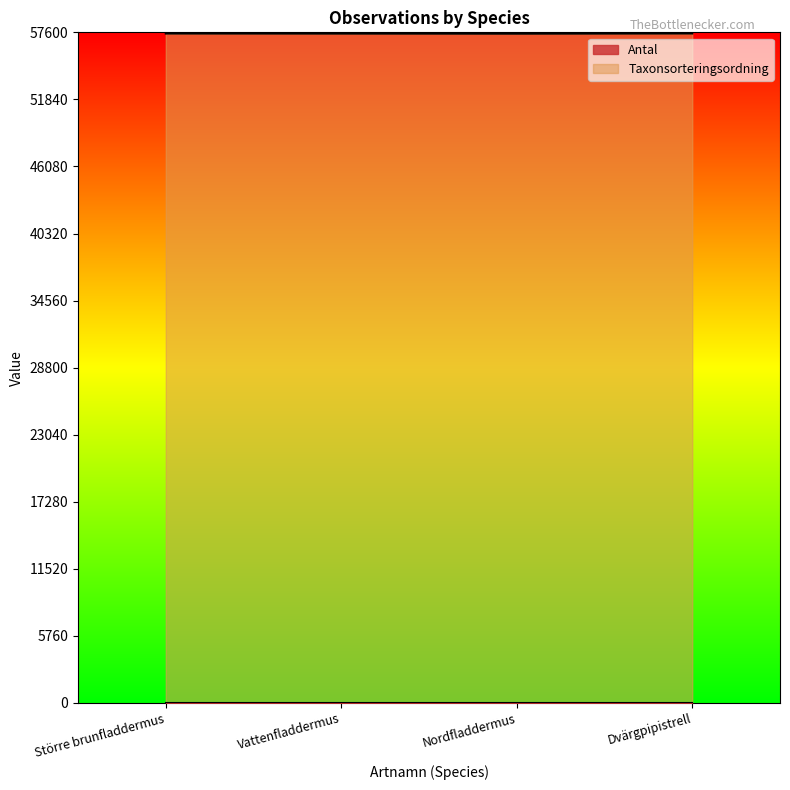

Does the chart display data point markers on the line(s)?

No